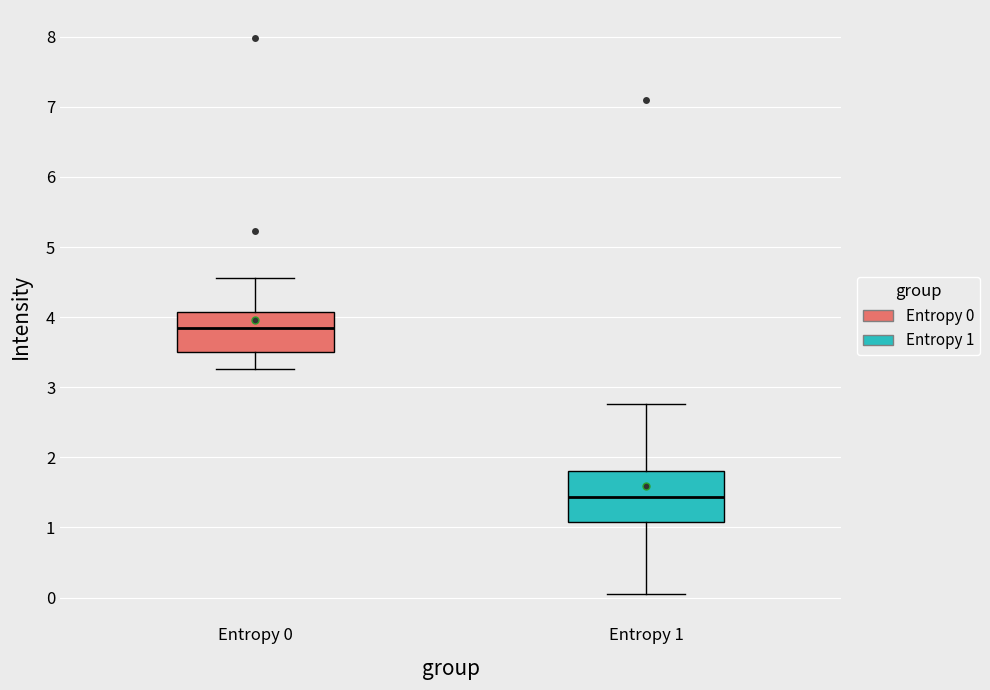

Where is the lower edge of the box for Entropy 1 on the y-axis? The values are not printed on the chart, so give them approximately, as read against the axis.

1.1